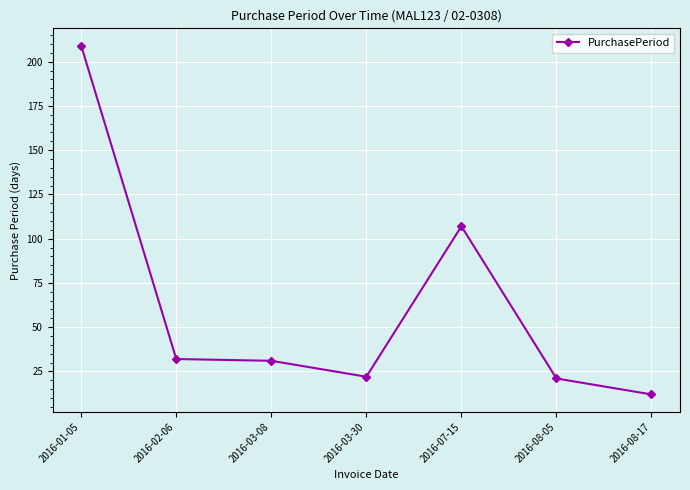

What position from the left is 2016-02-06?

2